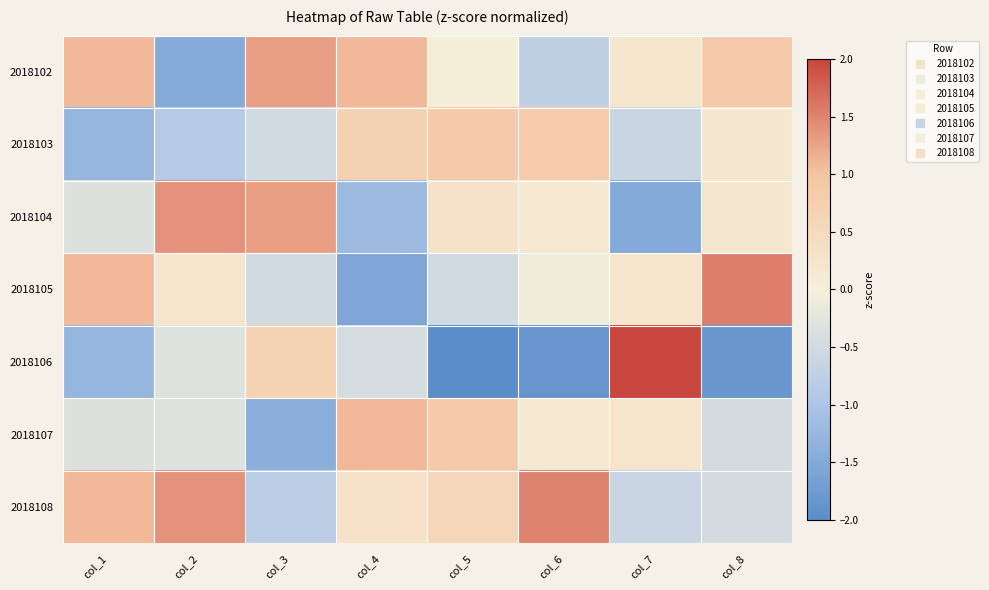

Reading left to right, transcribe all the data shown in this chart.

2018102: col_1=1.1	col_2=-1.5	col_3=1.3	col_4=1.1	col_5=0.0	col_6=-0.7	col_7=0.2	col_8=0.9
2018103: col_1=-1.3	col_2=-0.9	col_3=-0.5	col_4=0.7	col_5=0.9	col_6=0.8	col_7=-0.6	col_8=0.2
2018104: col_1=-0.3	col_2=1.4	col_3=1.3	col_4=-1.2	col_5=0.3	col_6=0.2	col_7=-1.5	col_8=0.2
2018105: col_1=1.1	col_2=0.2	col_3=-0.5	col_4=-1.6	col_5=-0.5	col_6=-0.1	col_7=0.2	col_8=1.5
2018106: col_1=-1.3	col_2=-0.3	col_3=0.7	col_4=-0.4	col_5=-2.2	col_6=-1.9	col_7=2.0	col_8=-1.8
2018107: col_1=-0.3	col_2=-0.3	col_3=-1.4	col_4=1.1	col_5=0.9	col_6=0.2	col_7=0.2	col_8=-0.5
2018108: col_1=1.1	col_2=1.4	col_3=-0.8	col_4=0.3	col_5=0.6	col_6=1.5	col_7=-0.6	col_8=-0.5